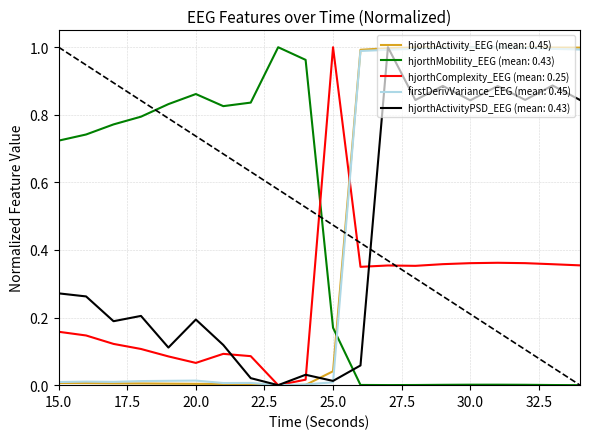

Which series ends up on top after the final intersection of hjorthMobility_EEG (mean: 0.43) and hjorthActivityPSD_EEG (mean: 0.43)?

hjorthActivityPSD_EEG (mean: 0.43)